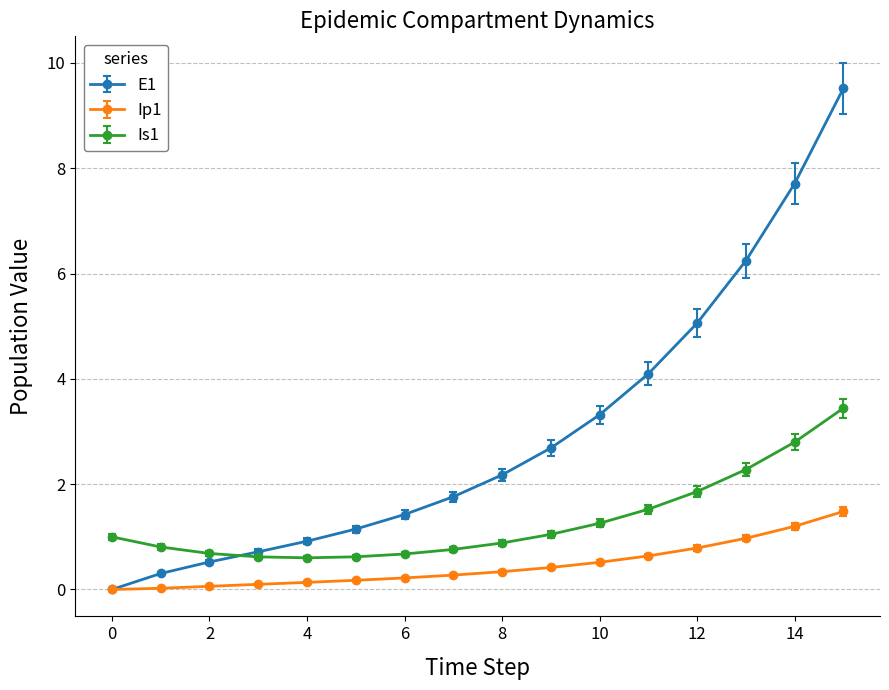

At how many categories does at least one series exceed 3?

6